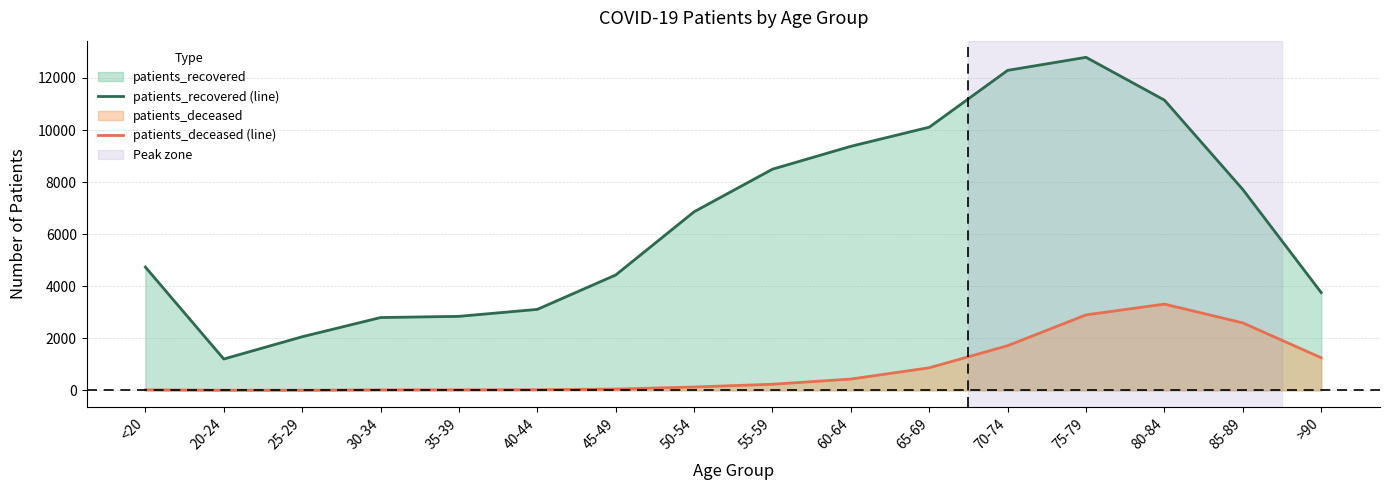

What is the approximate value of patients_deceased (line) at 75-79?

2898